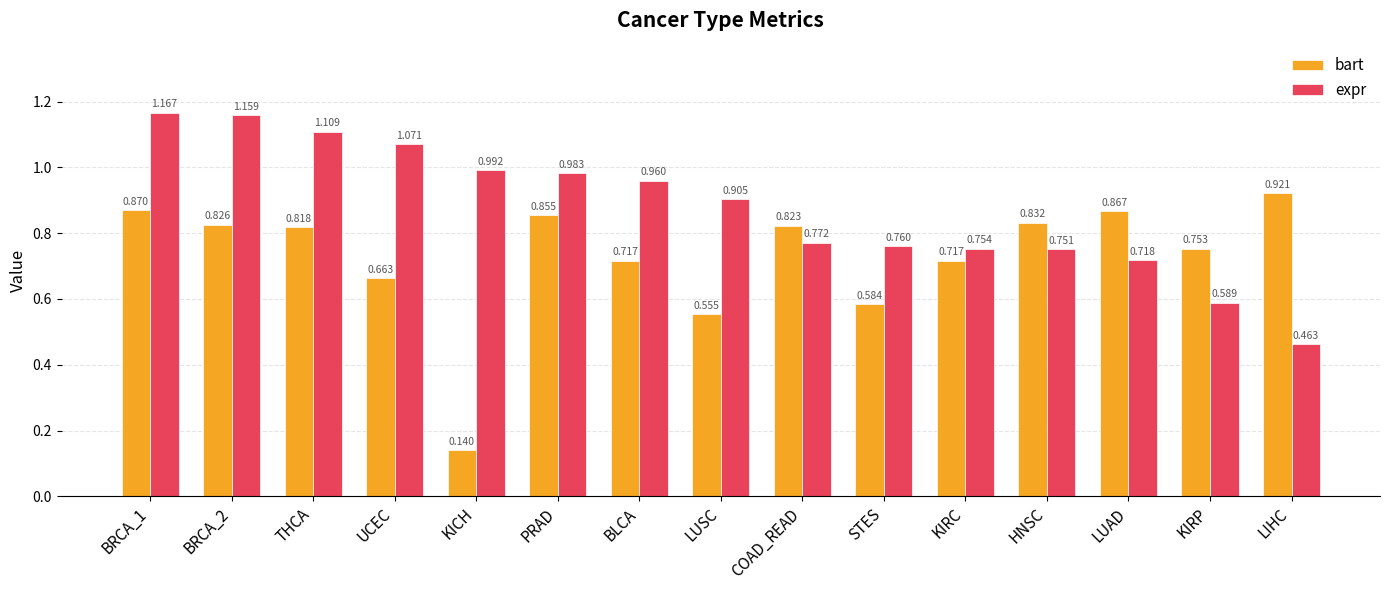

Which series changed the most between BLCA and LUSC?

bart